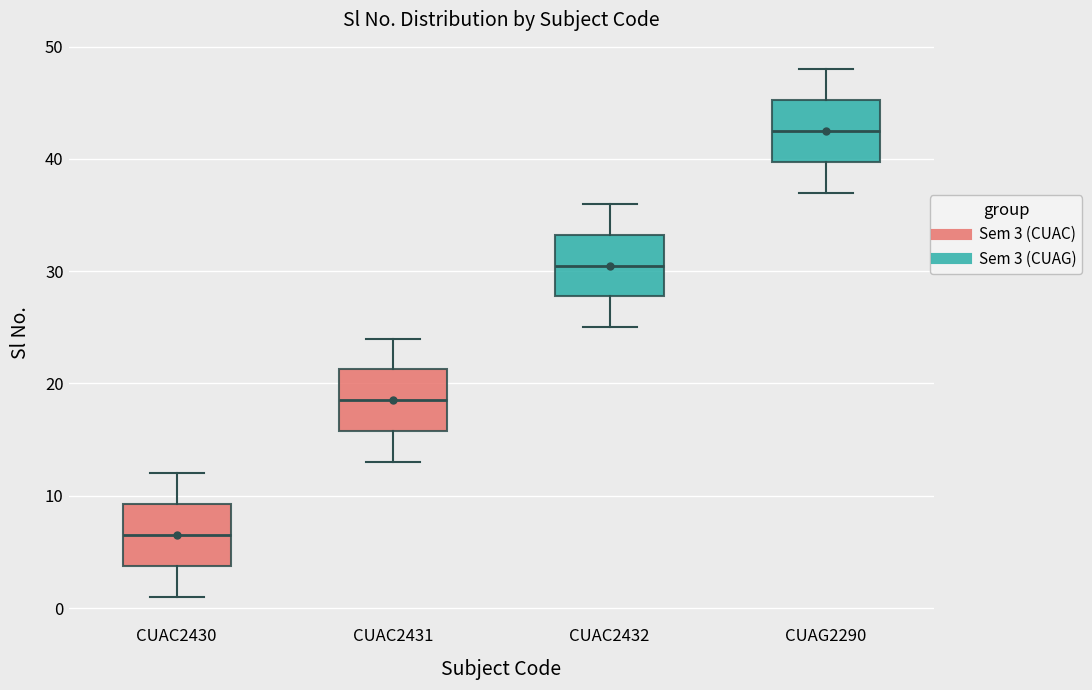

Reading left to right, transcribe this box plot: for each box, give where its median line is, the range the box spans, and where its two whiskers end, as read against the y-axis. The values are not printed on the chart, so give them approximately, as read against the axis.

CUAC2430: median 7, box 4 to 9, whiskers 1 to 12
CUAC2431: median 19, box 16 to 21, whiskers 13 to 24
CUAC2432: median 31, box 28 to 33, whiskers 25 to 36
CUAG2290: median 43, box 40 to 45, whiskers 37 to 48